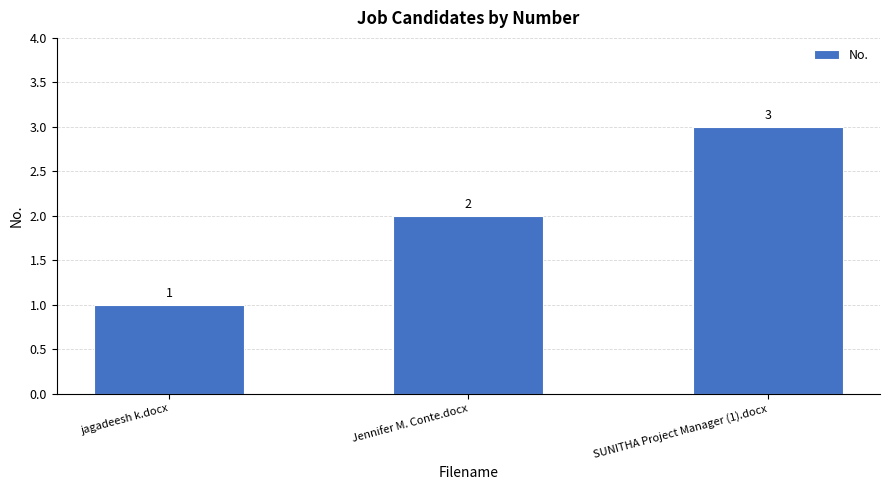

Reading left to right, transcribe all the data shown in this chart.

1	2	3